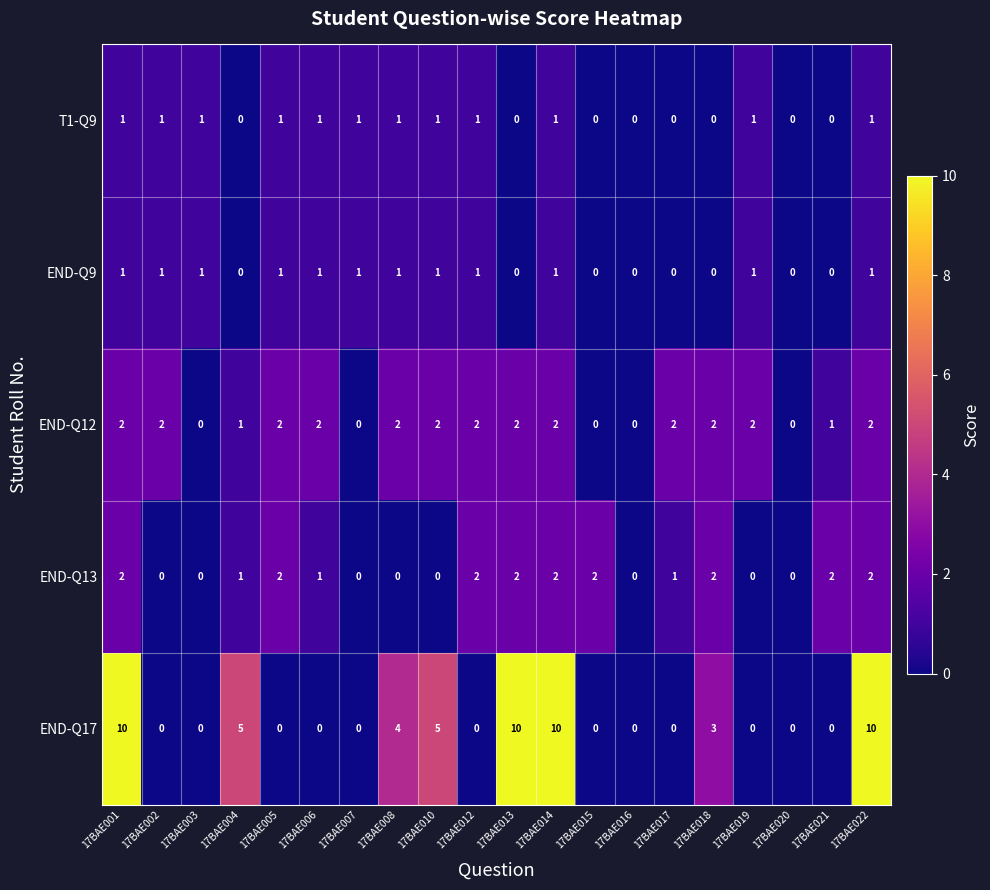

What is the average value of the END-Q17 series?

3